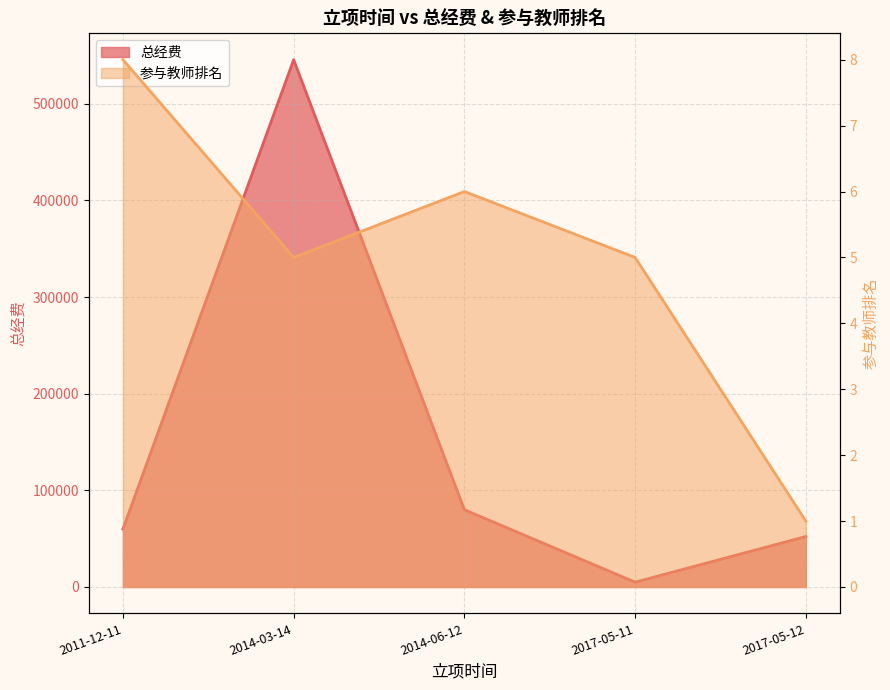

What position from the left is 2011-12-11?

1